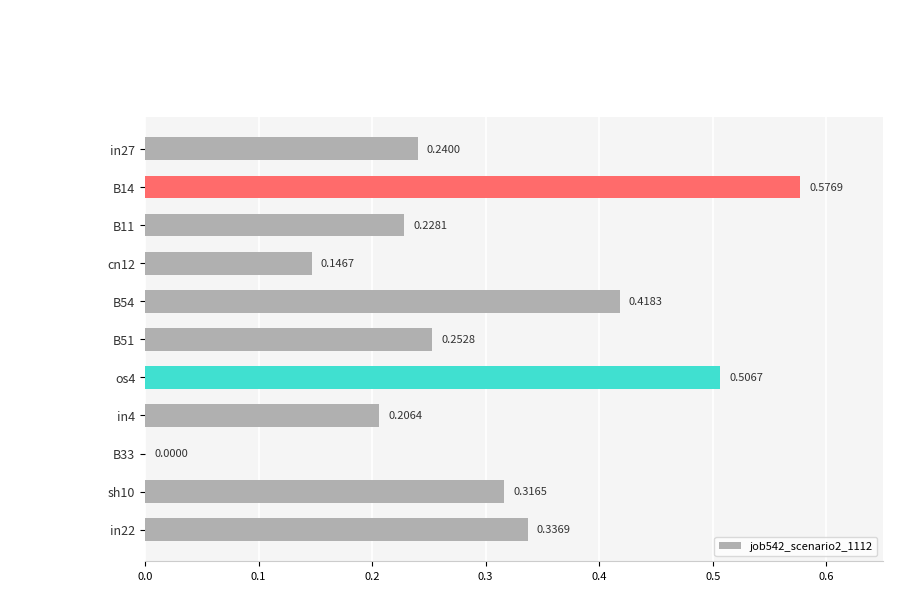

What is the sum of all values?

3.2